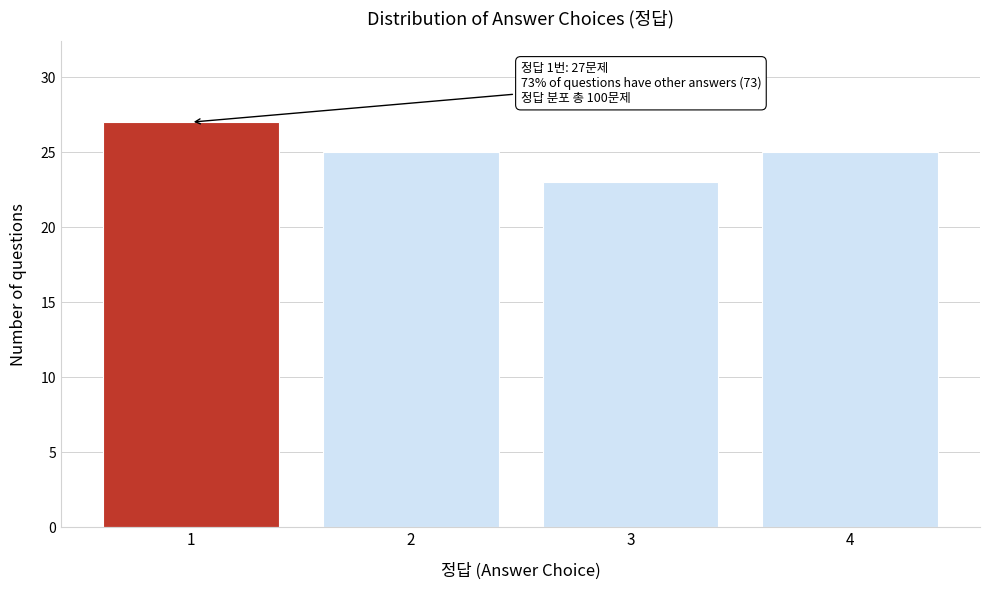

Reading left to right, list all the values displayed in this chart.

1=27	2=25	3=23	4=25